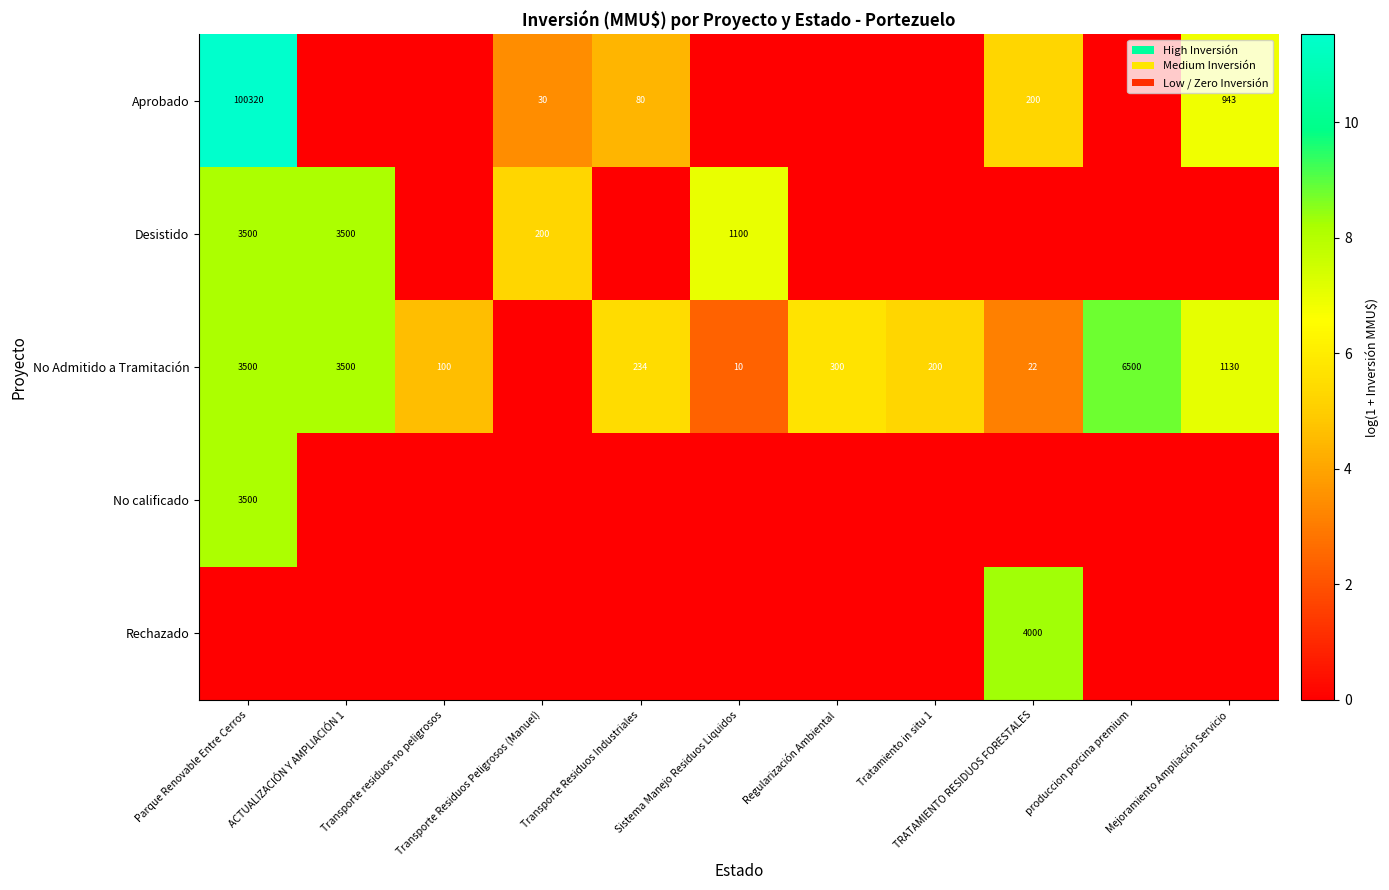

How many values in No Admitido a Tramitación are above zero?

10